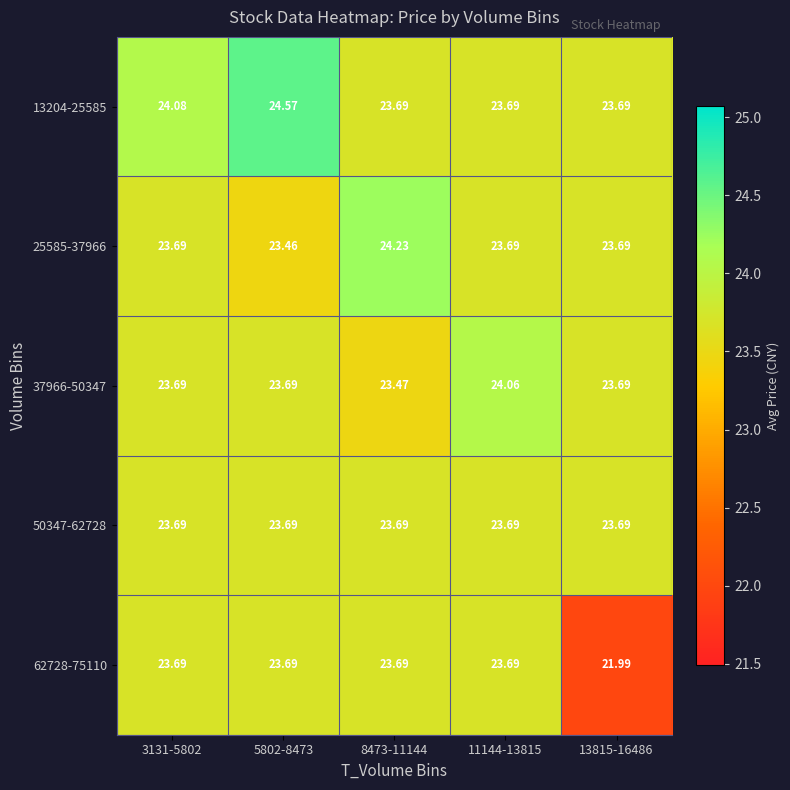

Which series changed the most between 5802-8473 and 11144-13815?

13204-25585